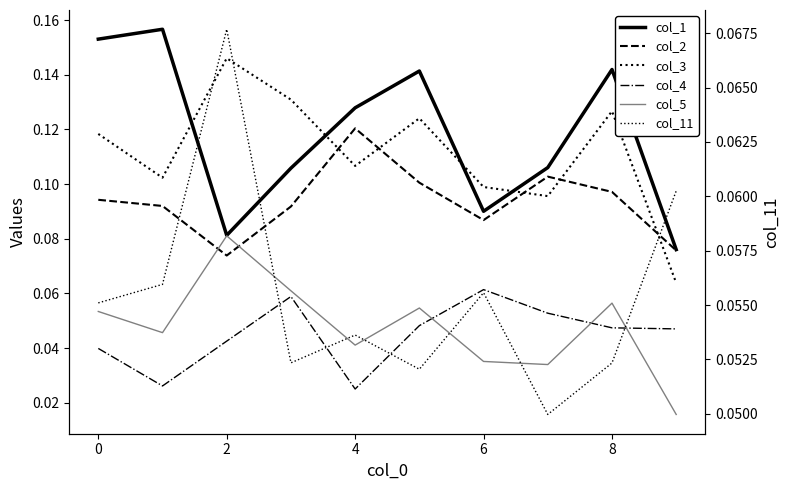

What is the label of the 1st point from the right?

9